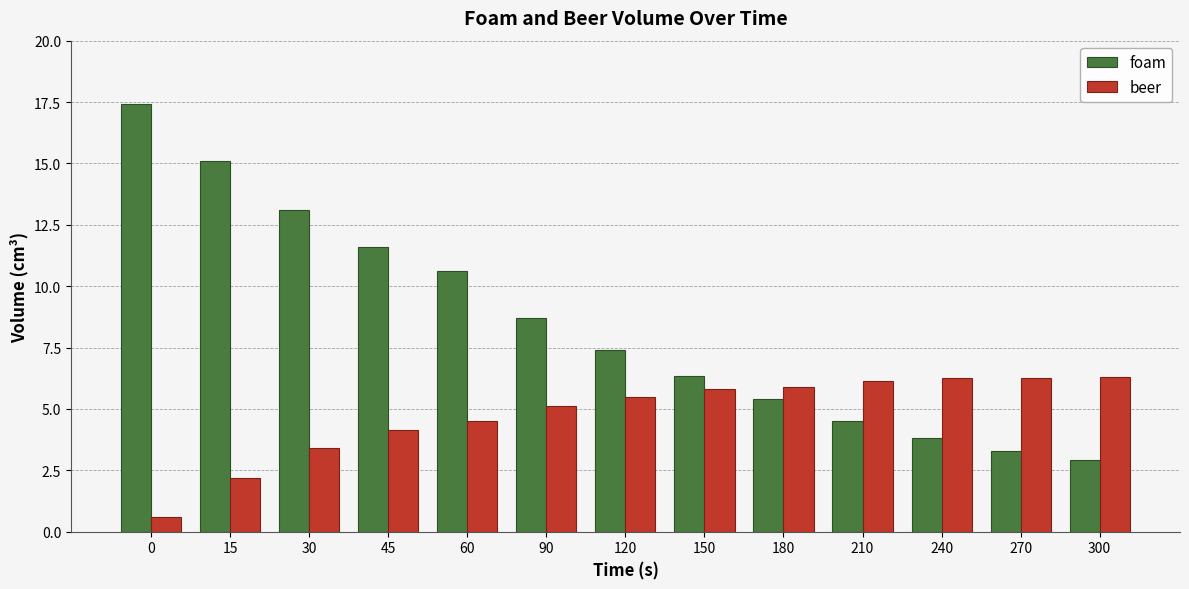

How many data points in foam are above 7?

7